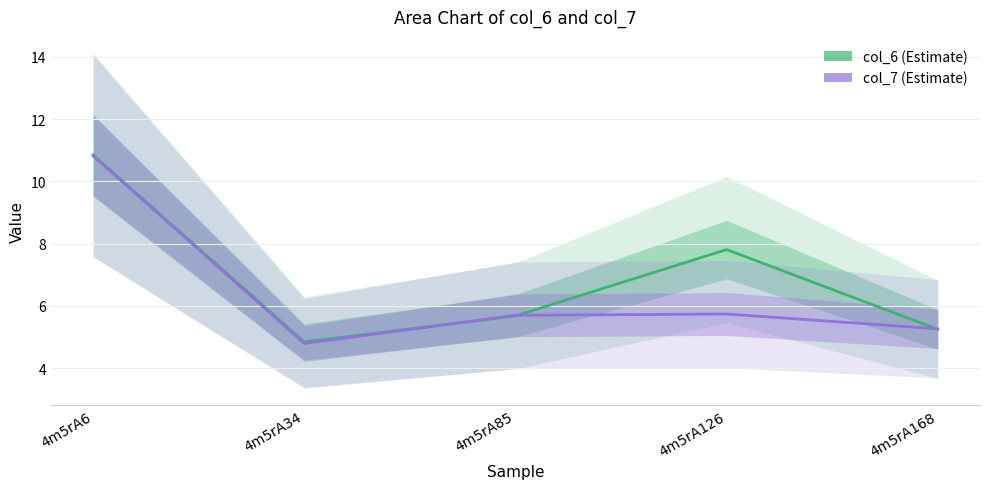

What is the minimum value for col_6?

4.8